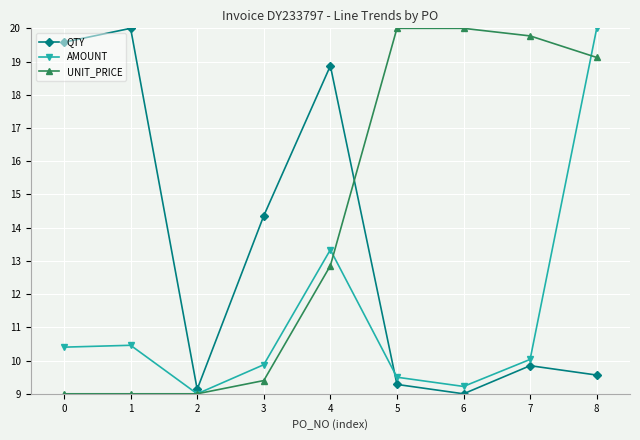

After their last crossing, which series has the higher values: QTY or UNIT_PRICE?

UNIT_PRICE